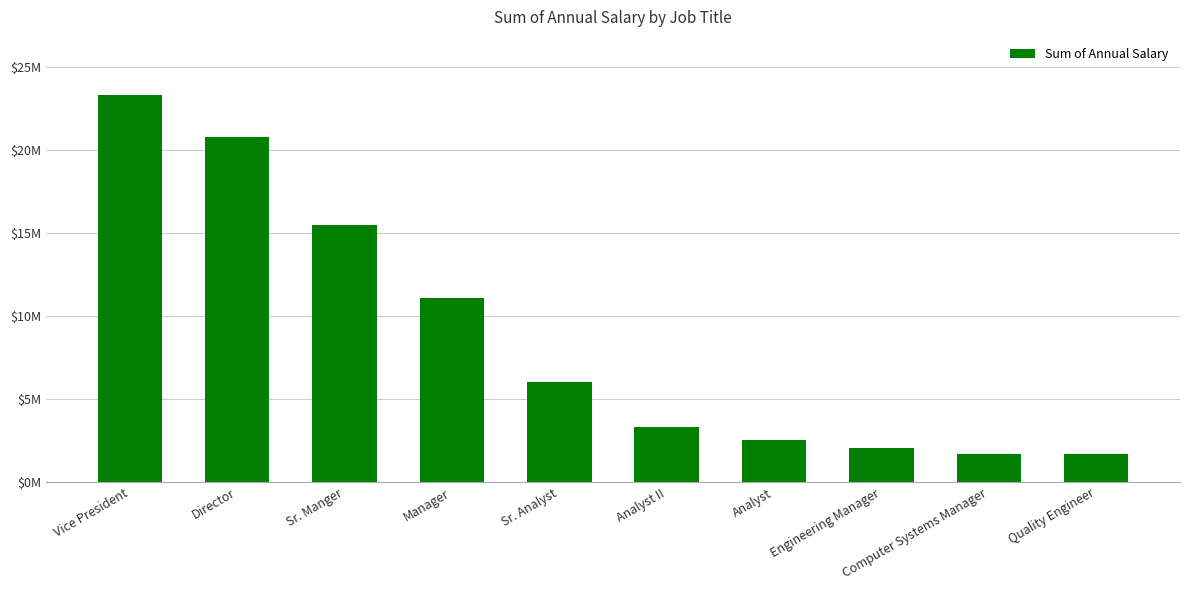

What is the difference between the values at Director and Quality Engineer?

19096408